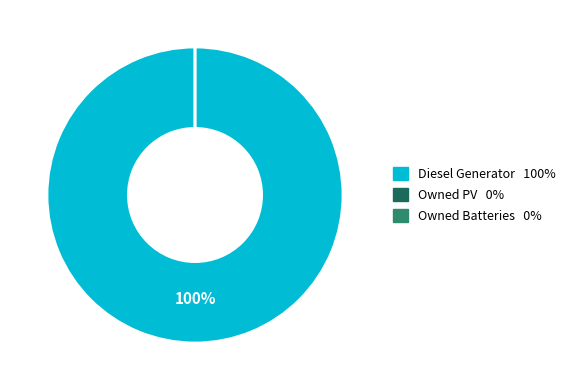

Between Diesel Generator and Owned PV, which is larger?

Diesel Generator